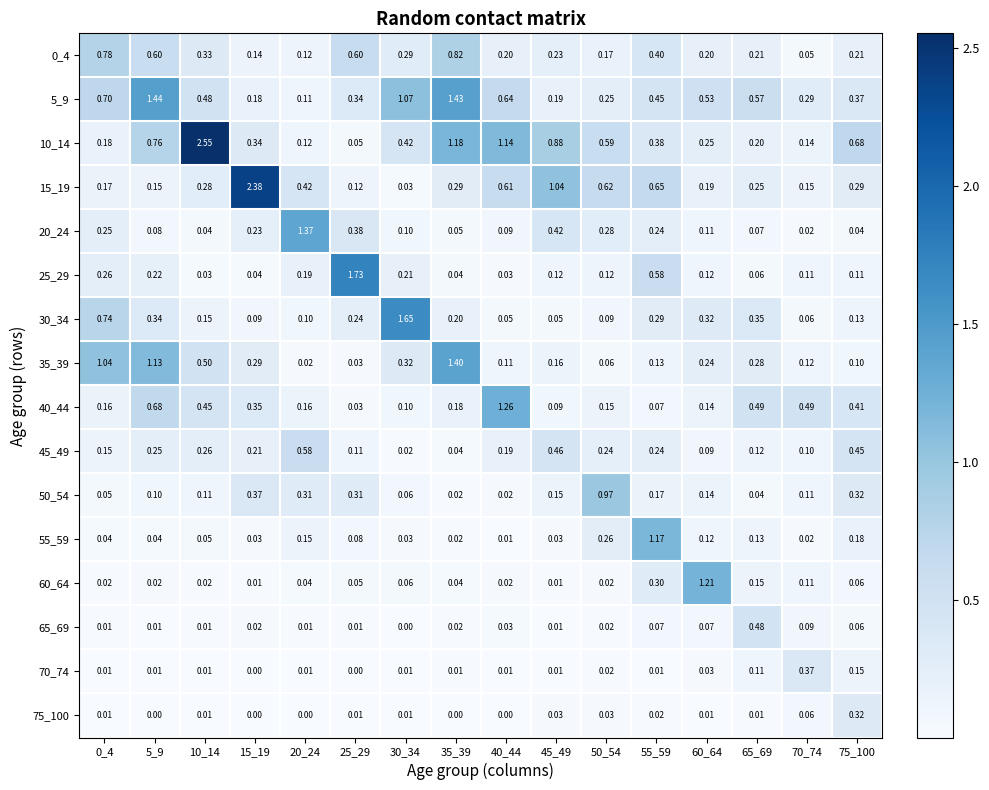

Is the value of 45_49 at 75_100 greater than the value of 65_69 at 75_100?

Yes